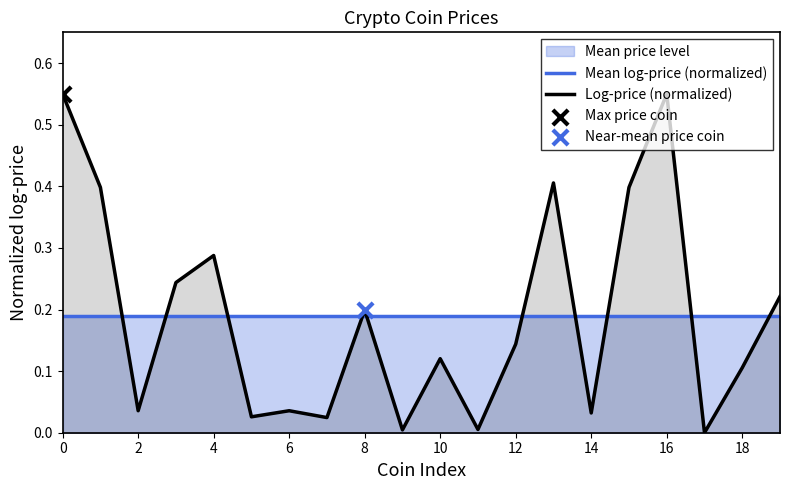

Which series reaches the minimum Y coordinate?

Log-price (normalized)